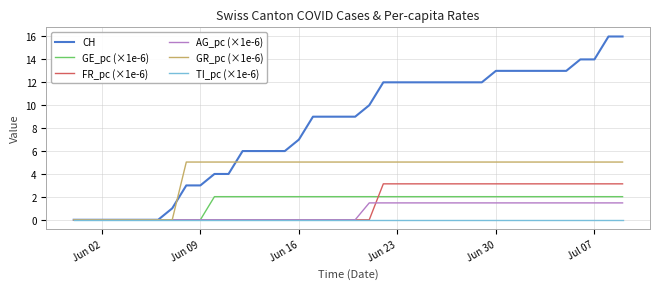

What is the maximum value for AG_pc (×1e-6)?

1.5